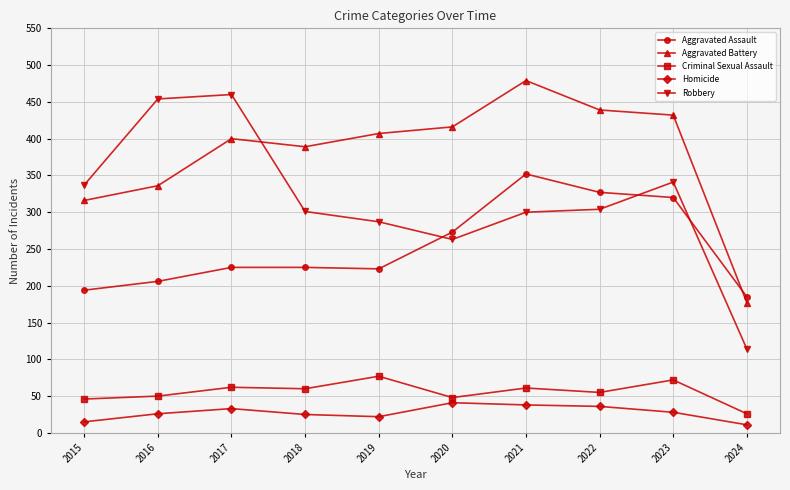

At which category does Homicide reach its first local peak?

2017